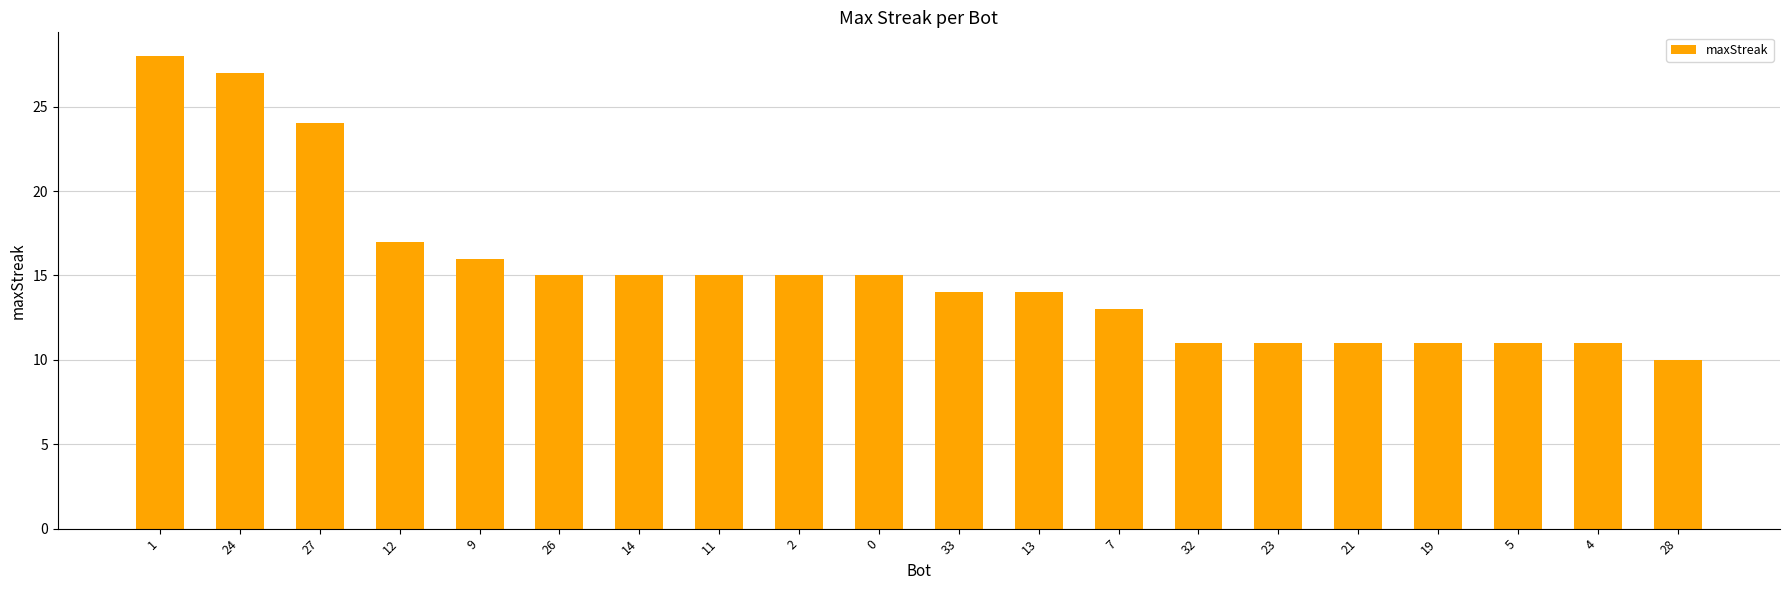

Approximately how many times larger is the value at 13 compared to 28?

1.4